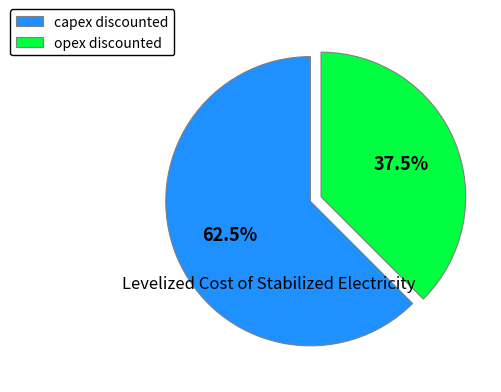

Which slice is the largest?

capex discounted